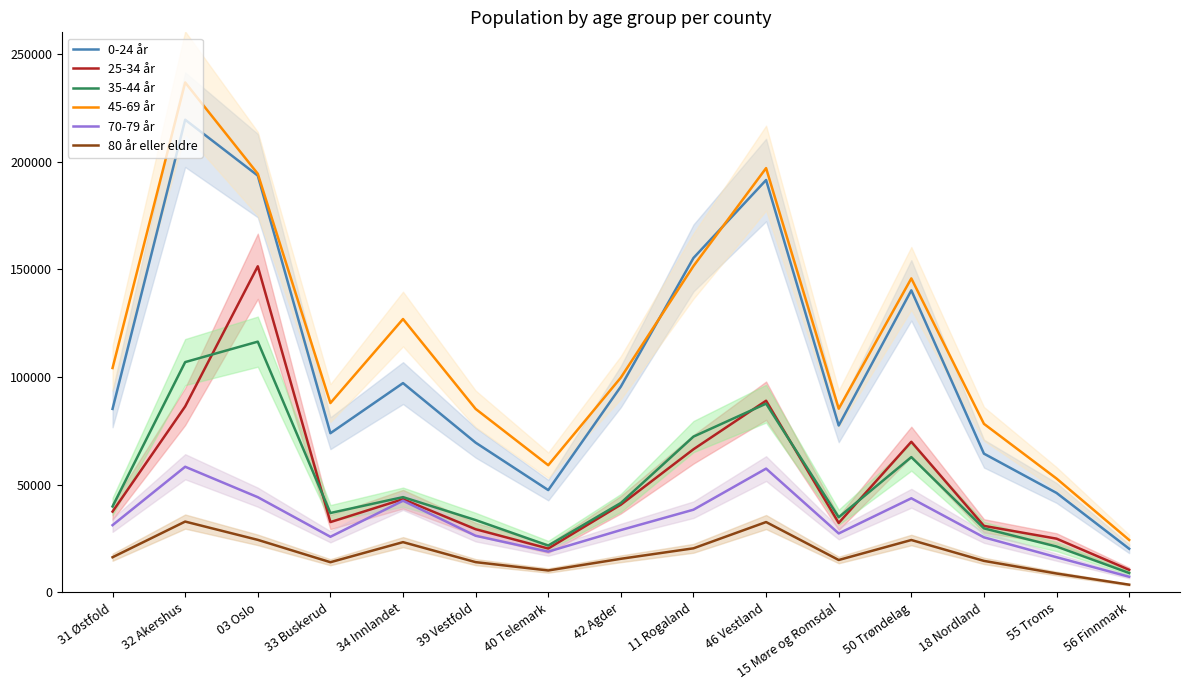

How many interior local peaks does the 35-44 år series have?

4